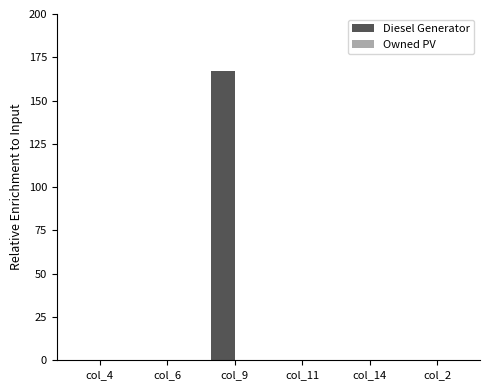

The chart shows a value of 0 at col_4. True or false?

True